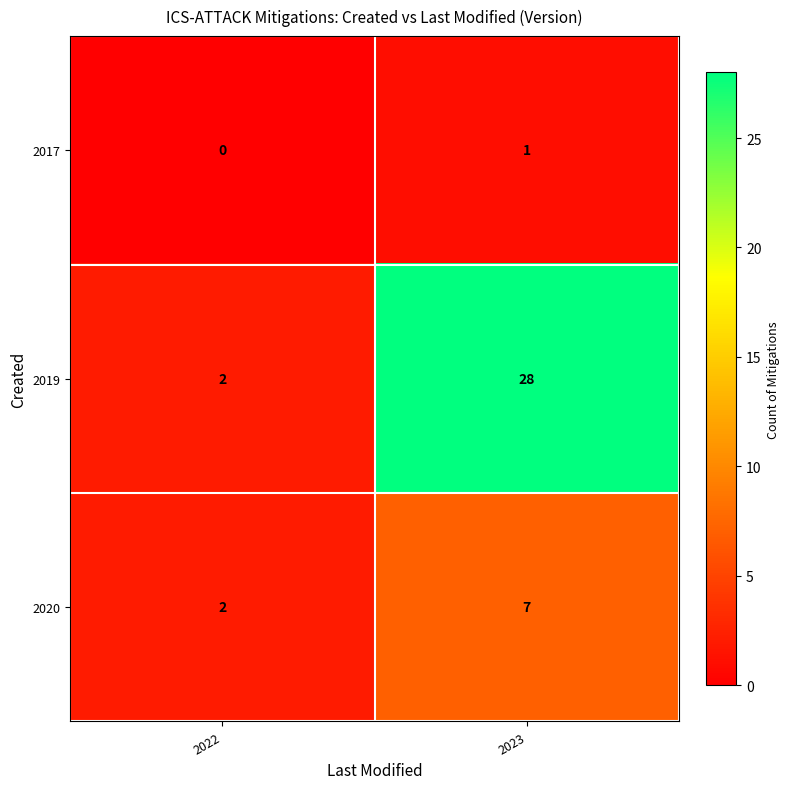

What is the sum of all 2019 values?

30